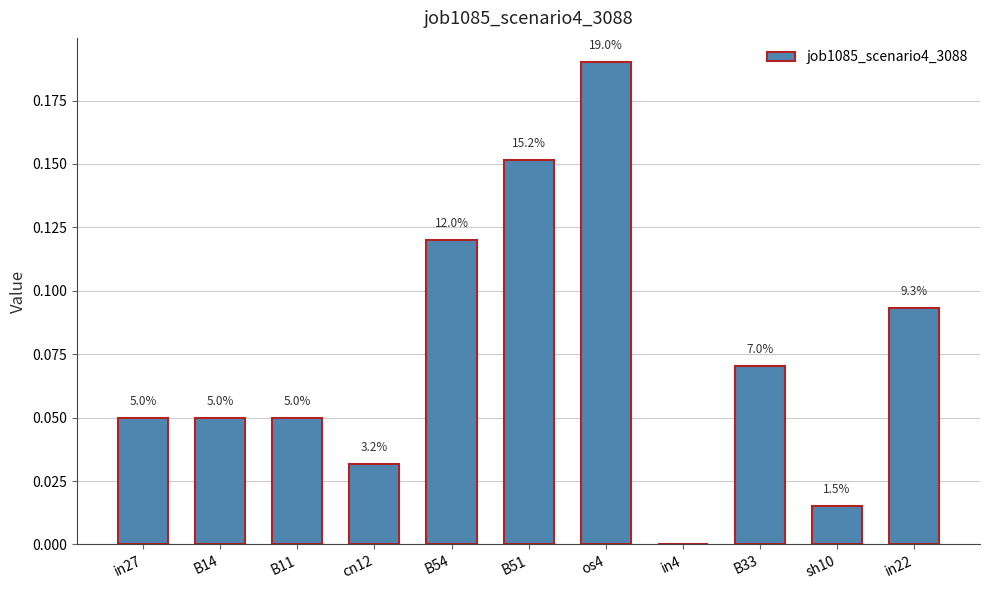

What is the greatest value displayed?

0.2